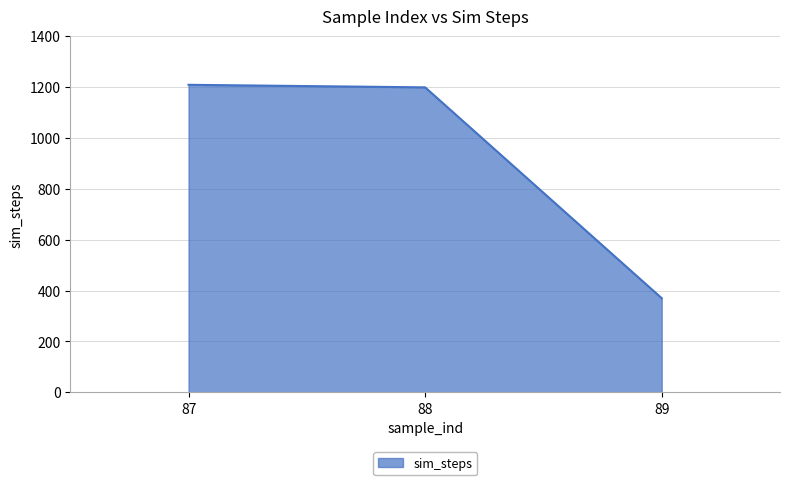

How many values are below 1199?

1